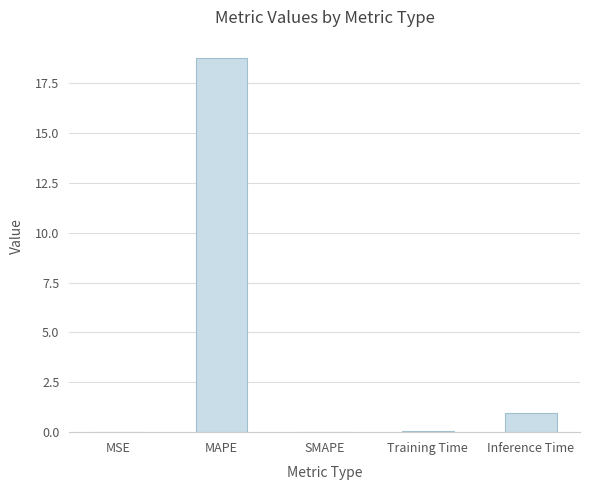

What is the greatest value displayed?

18.7